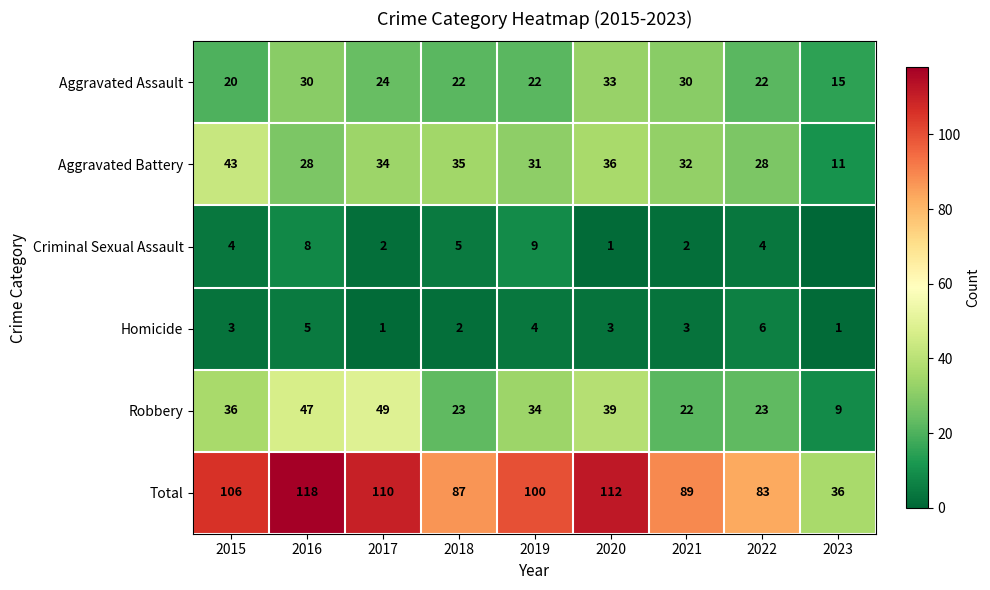

What is the maximum value shown in the chart?

118